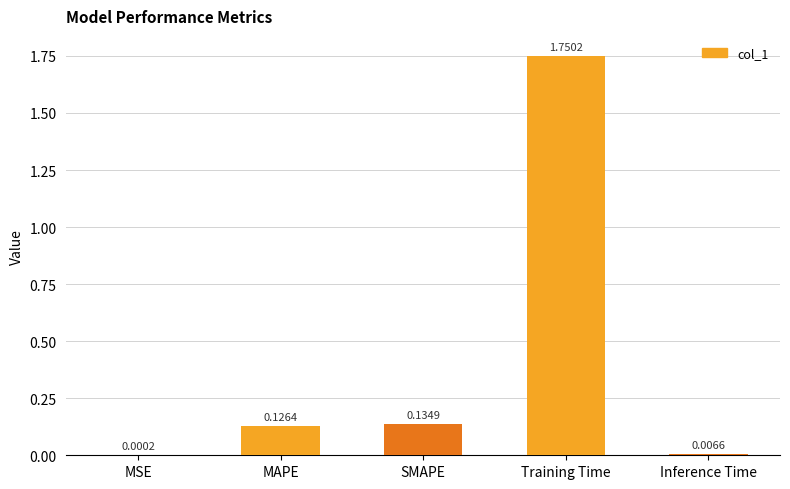

Which category has the highest value across all series?

Training Time